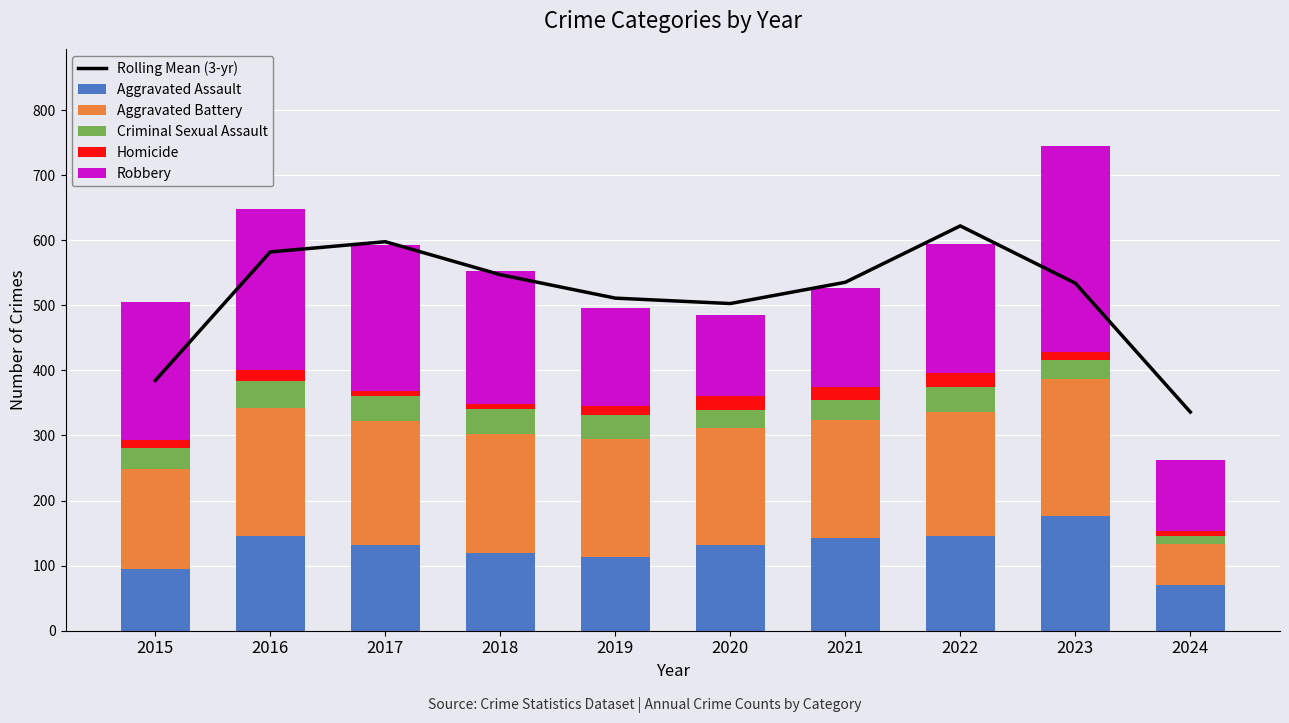

What is the difference between the maximum and second lowest values in the Aggravated Assault series?

82